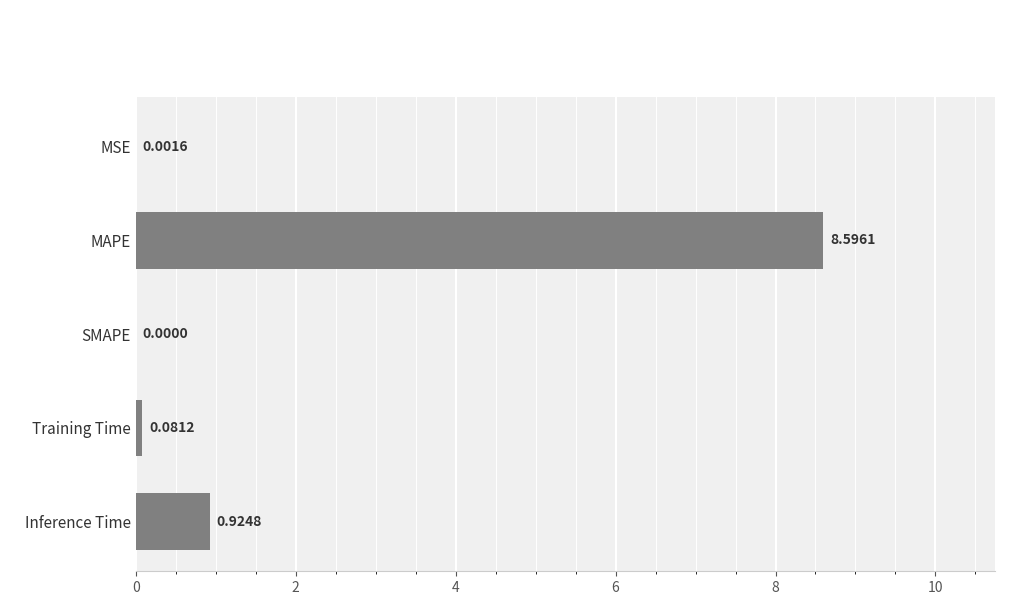

What is the sum of all values?

9.6